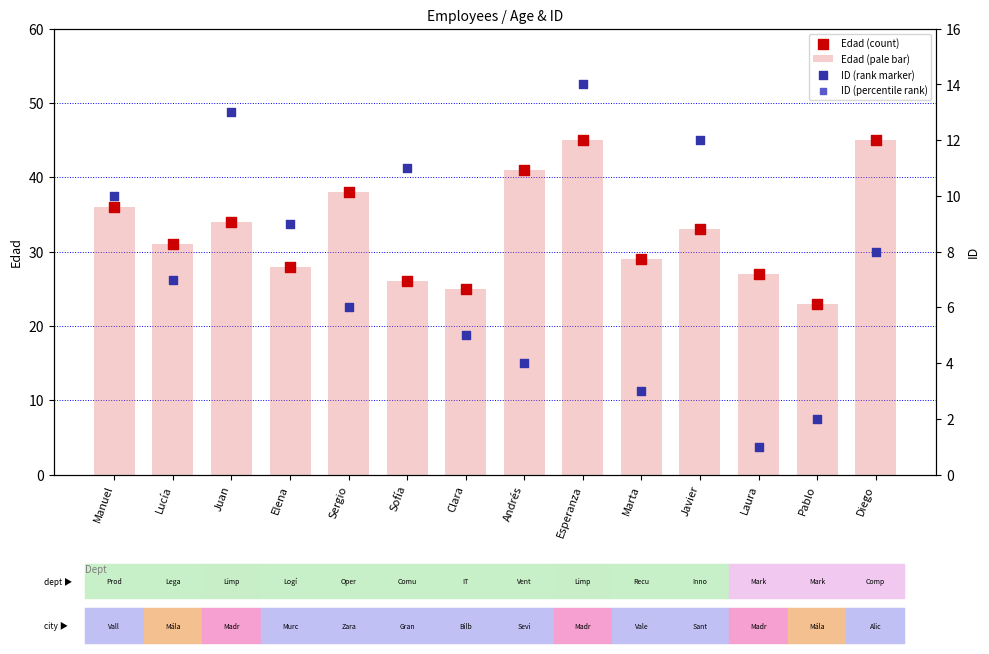

Which series contains the highest Y value?

Edad (pale bar)